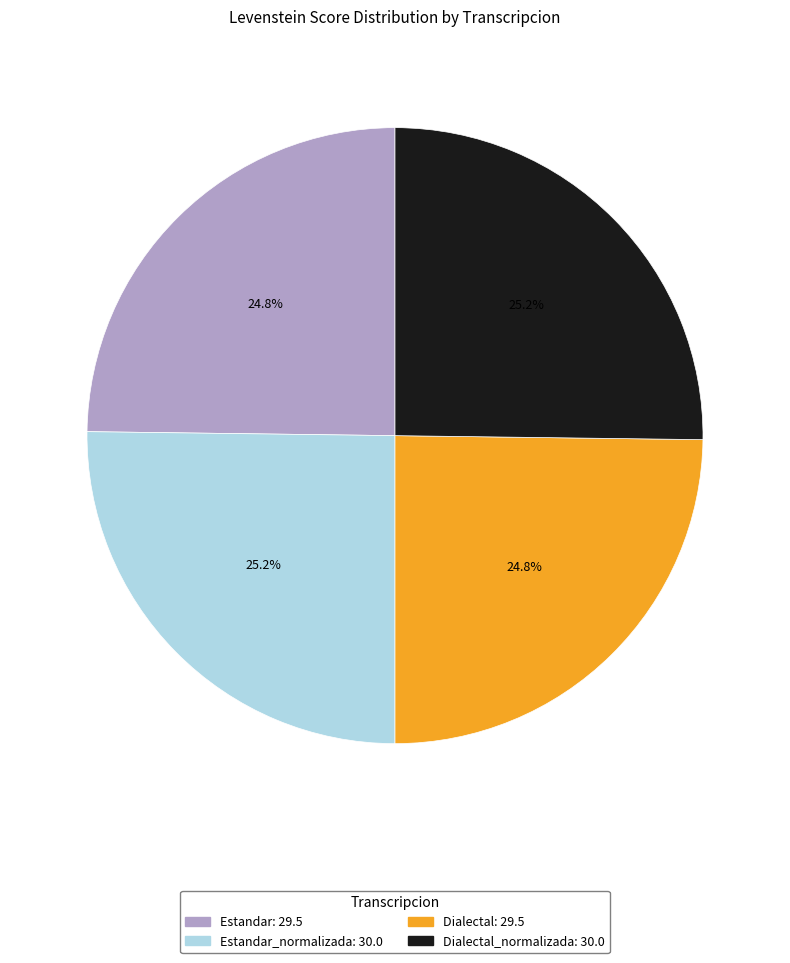

Is there a majority slice in this chart?

No